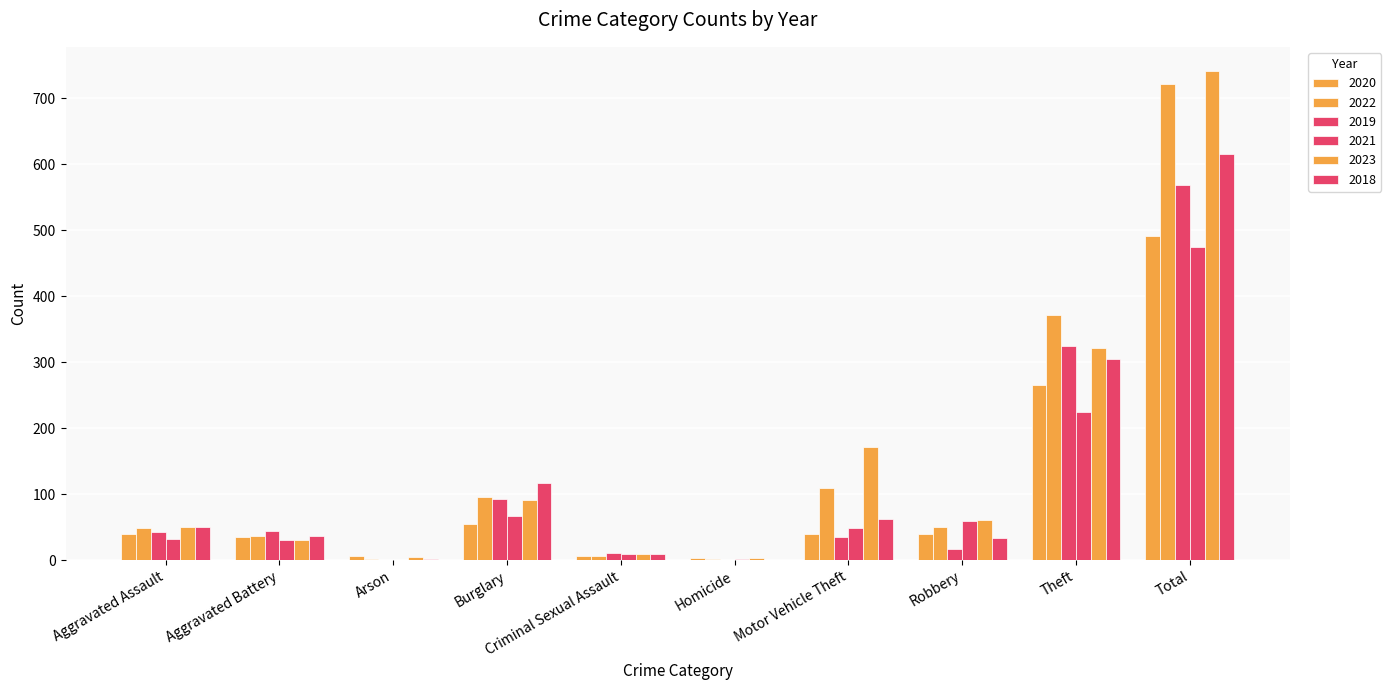

True or false: 2018 has a value of 117 at Burglary.

True